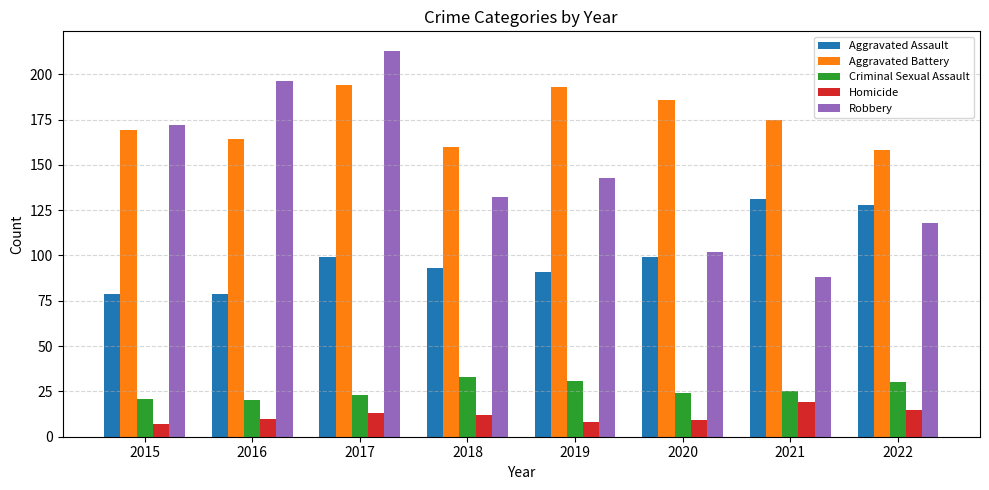

How many data points in Aggravated Battery are less than 175?

4